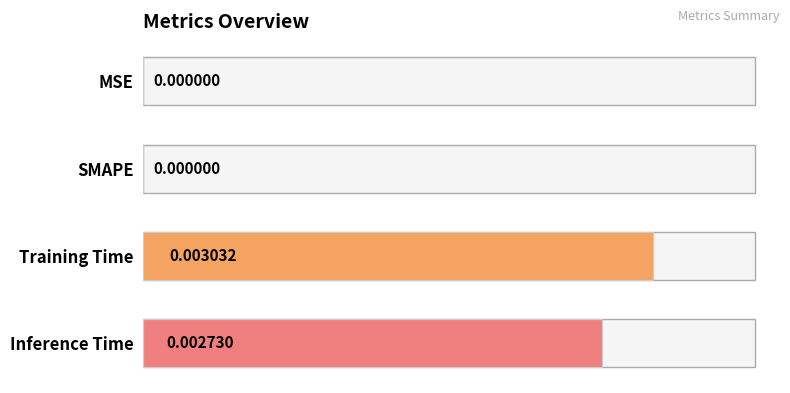

Which label corresponds to the largest value in the chart?

Training Time